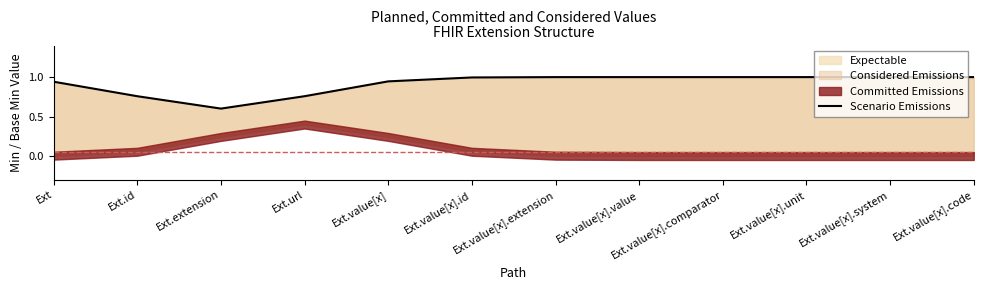

The chart shows a value of 1.0 at Ext.value[x].code. True or false?

True